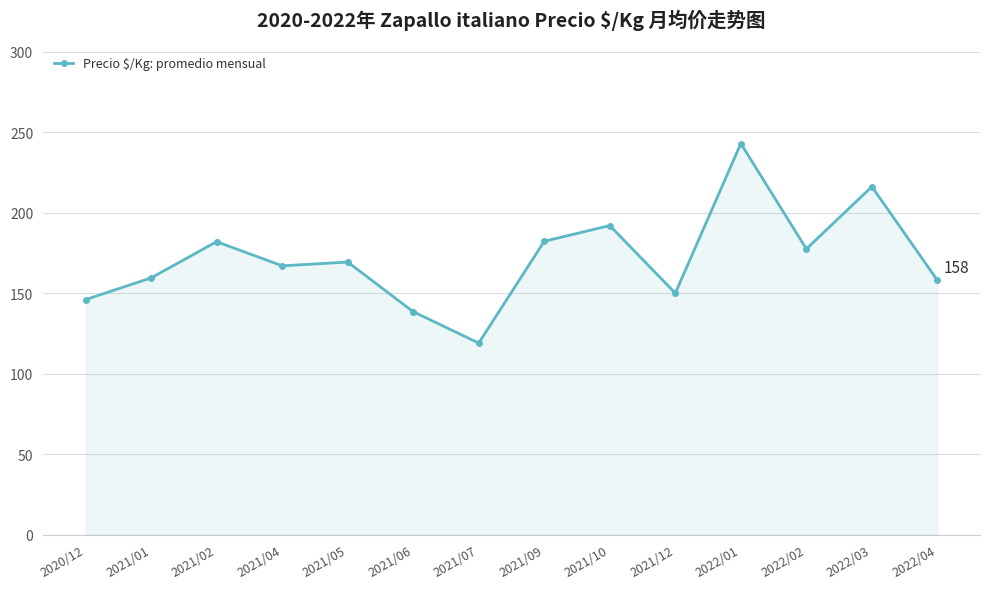

What is the change in value from 2020/12 to 2021/02?

+36.0